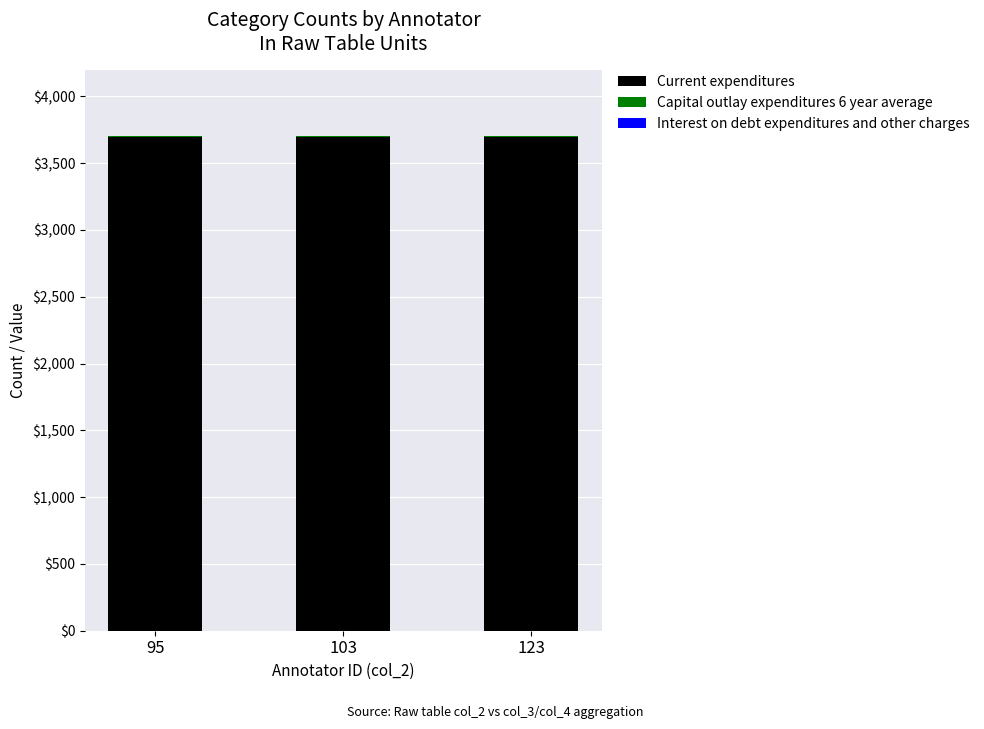

Is it true that Current expenditures equals 3698 at 123?

True